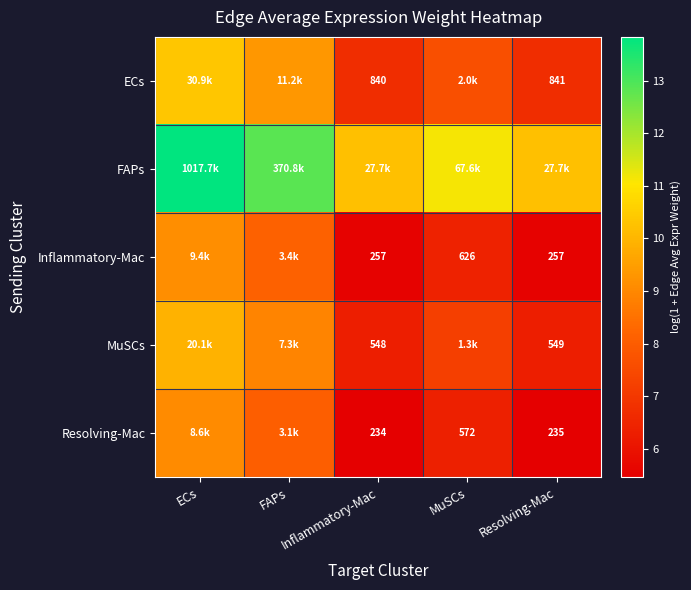

Is it true that Resolving-Mac equals 6.4 at MuSCs?

True